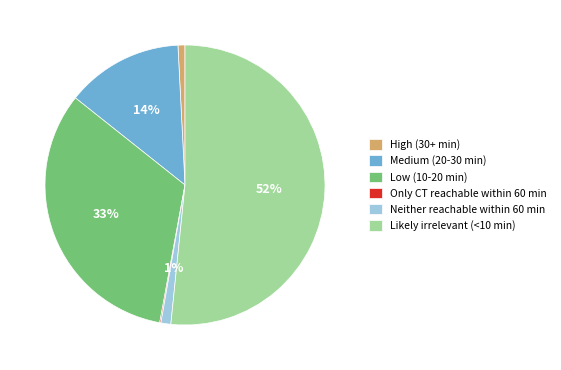

Which category has the biggest portion of the pie?

Likely irrelevant (<10 min)